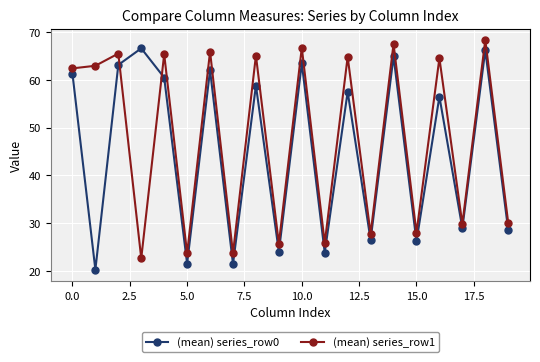

How many interior local valleys does the (mean) series_row0 series have?

8